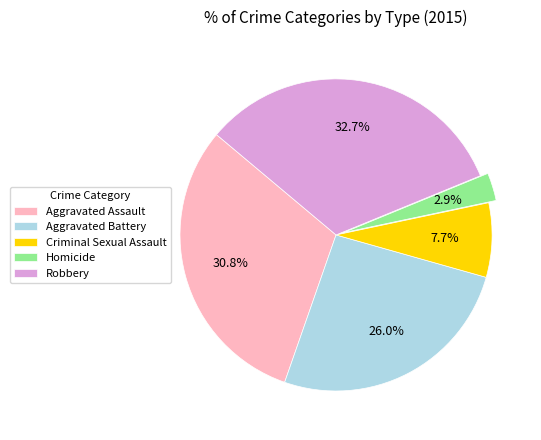

What portion of the pie excludes Aggravated Assault?

69.2%